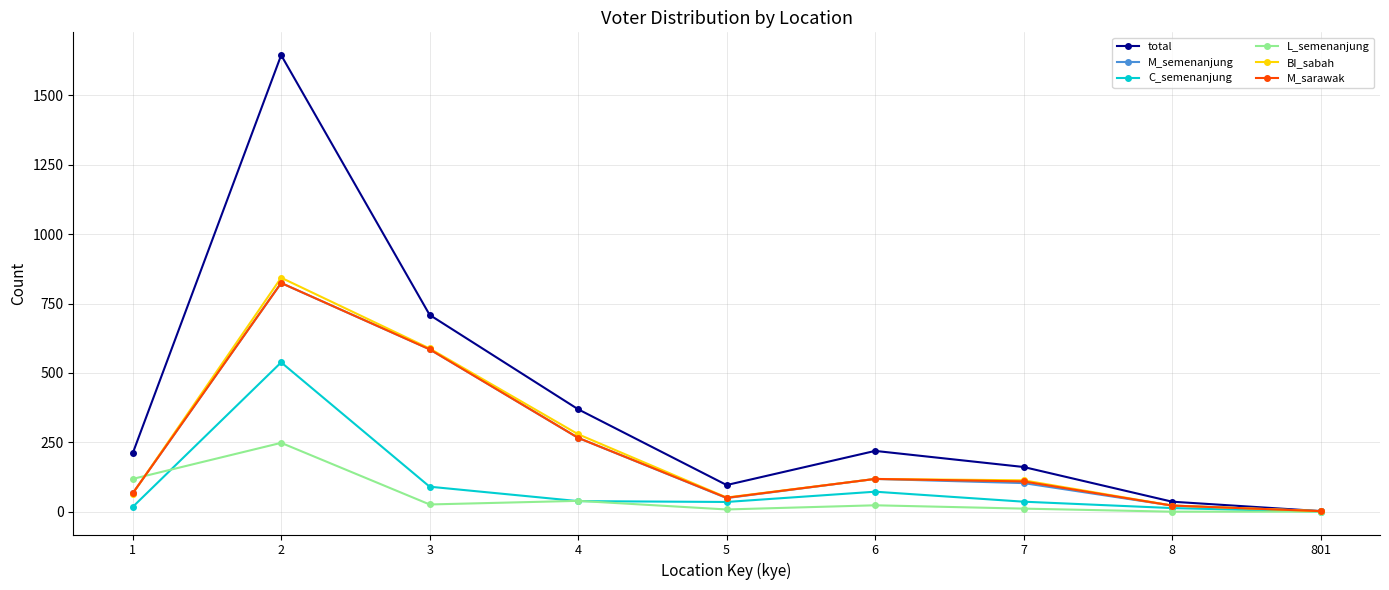

Between 2 and 801, which series saw the biggest shift?

total